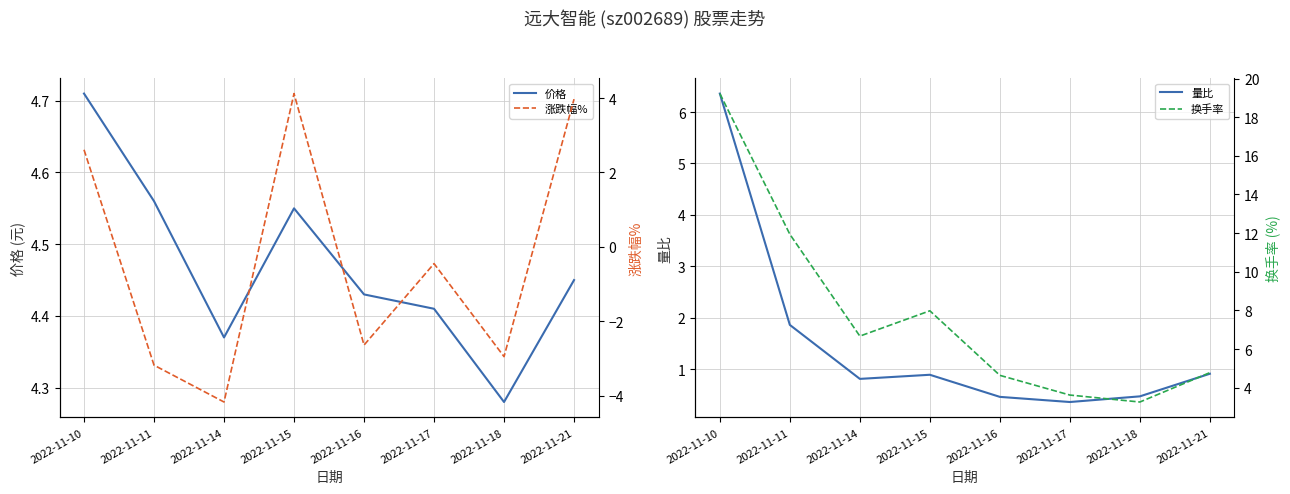

At which category does 涨跌幅% reach its first local peak?

2022-11-15